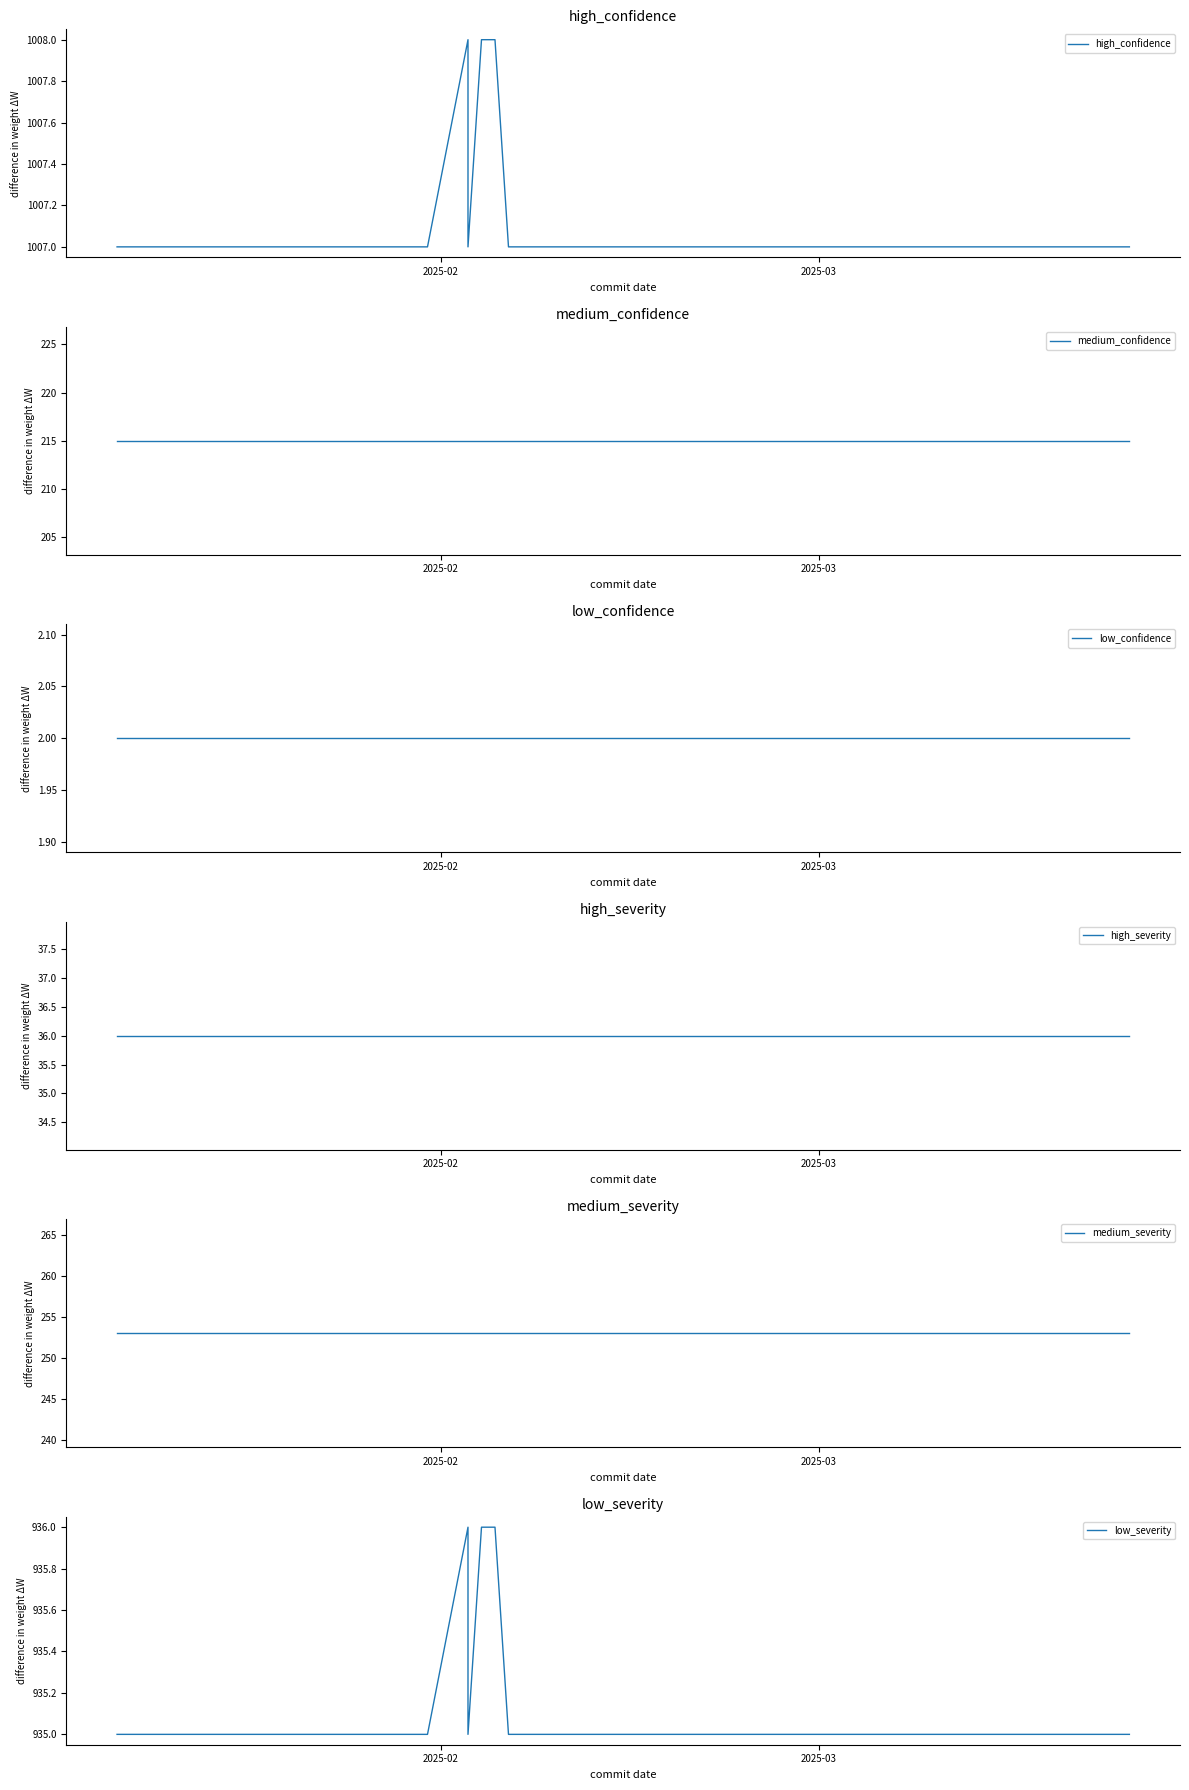

How many data points in high_confidence are above 1007?

4